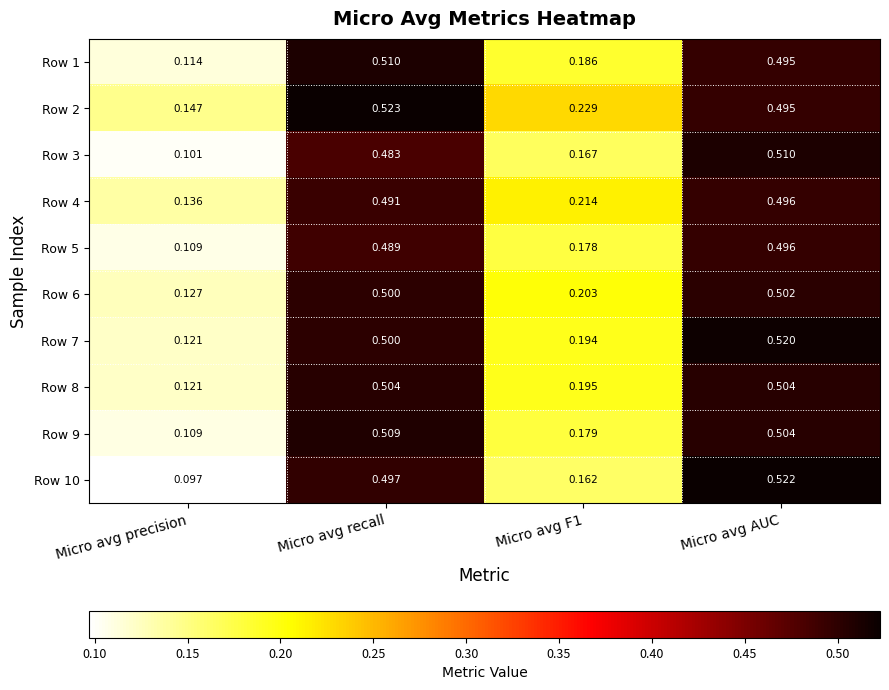

At which label is Row 3 closest to 0?

Micro avg precision